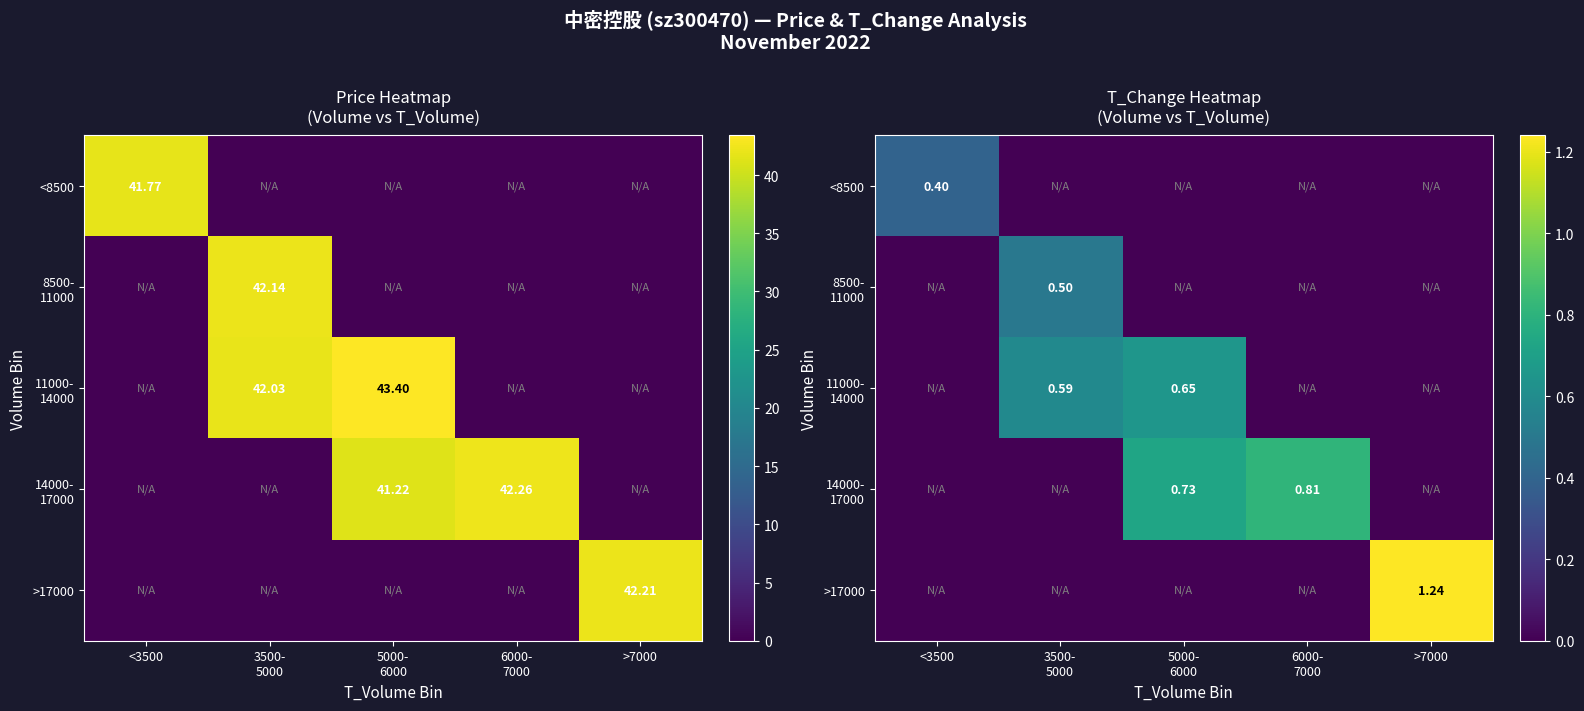

List the labels in order of 14000- 17000 value, largest first.

6000- 7000, 5000- 6000, <3500, 3500- 5000, >7000